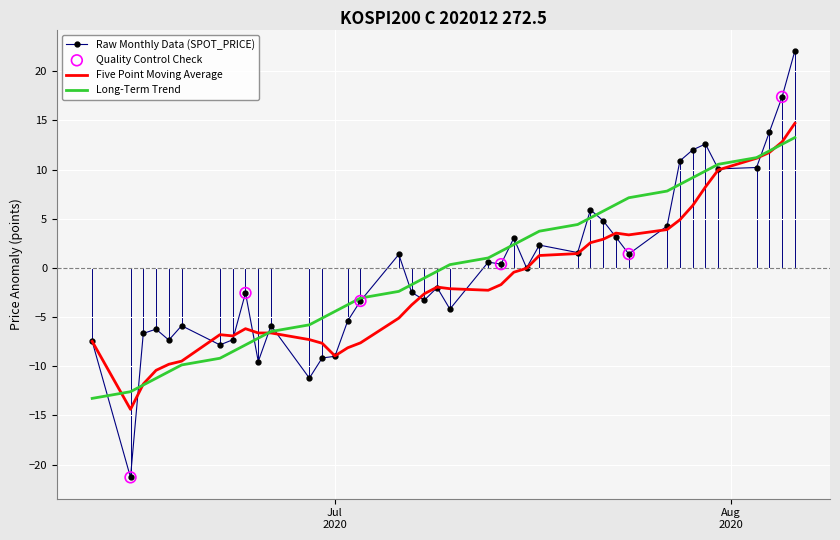

Which series has the largest range (max minus min)?

Raw Monthly Data (SPOT_PRICE)